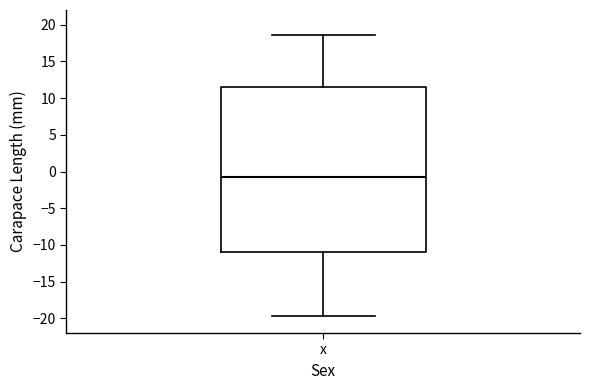

Read this box plot against the y-axis: the position of the median line, the range covered by the box, and the ends of both whiskers. The values are not printed on the chart, so give them approximately, as read against the axis.

median -0.5, box -11.0 to 11.5, whiskers -19.5 to 18.5